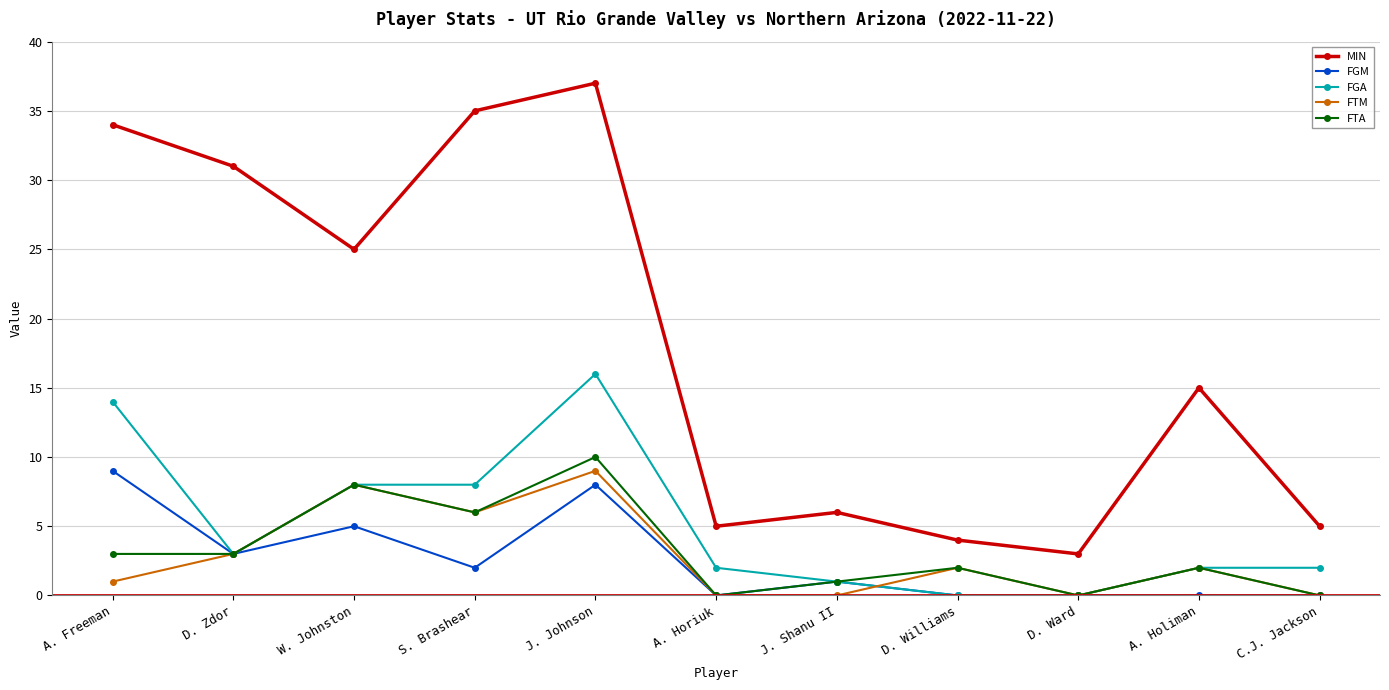

Reading left to right, what are all the values shown in this chart?

MIN: 34	31	25	35	37	5	6	4	3	15	5
FGM: 9	3	5	2	8	0	1	0	0	0	0
FGA: 14	3	8	8	16	2	1	0	0	2	2
FTM: 1	3	8	6	9	0	0	2	0	2	0
FTA: 3	3	8	6	10	0	1	2	0	2	0